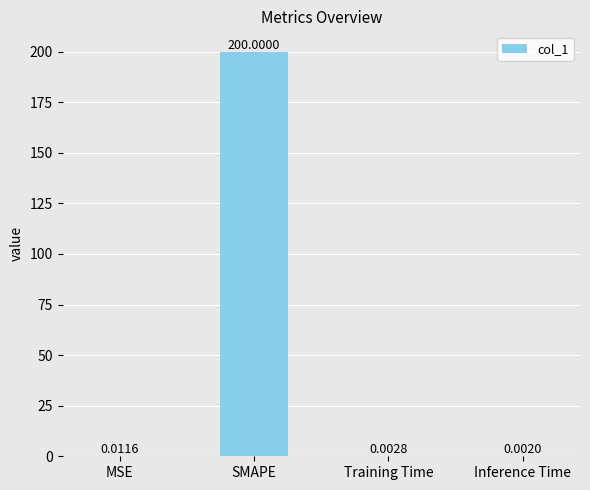

What is the sum of all values?

200.0